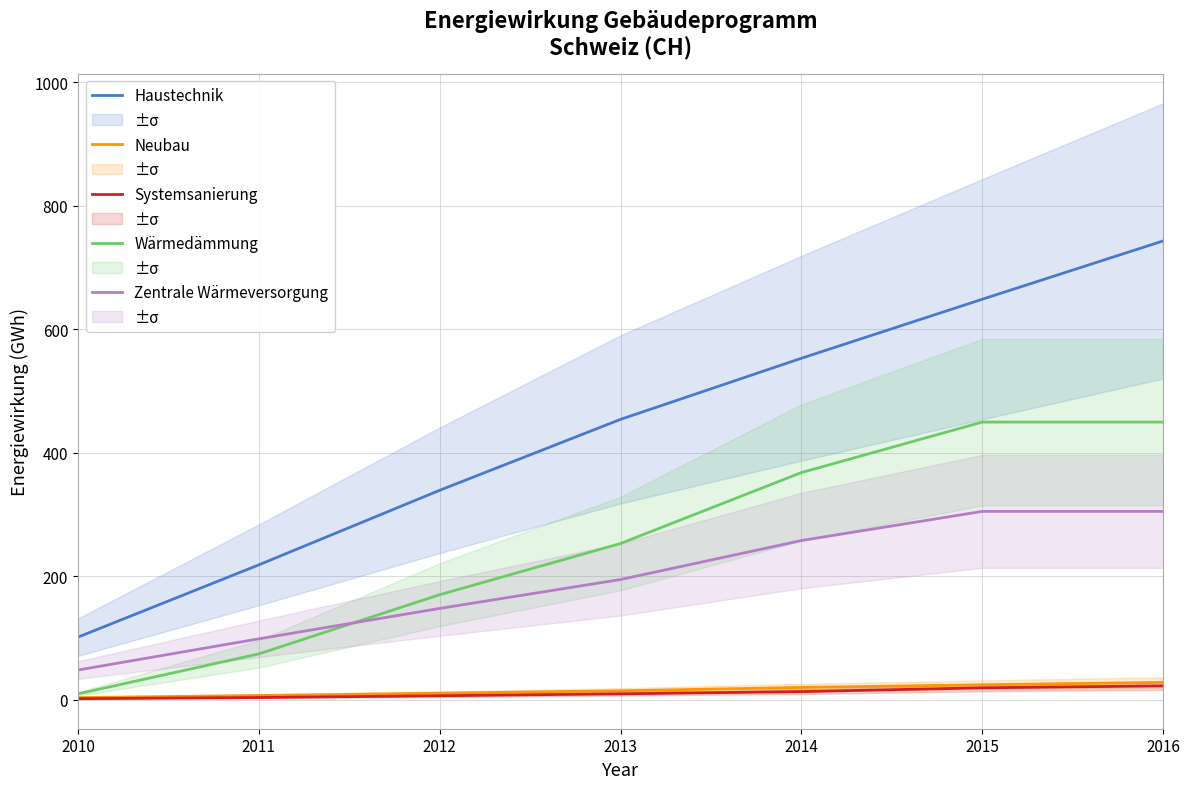

How many data points in Systemsanierung are above 9?

4